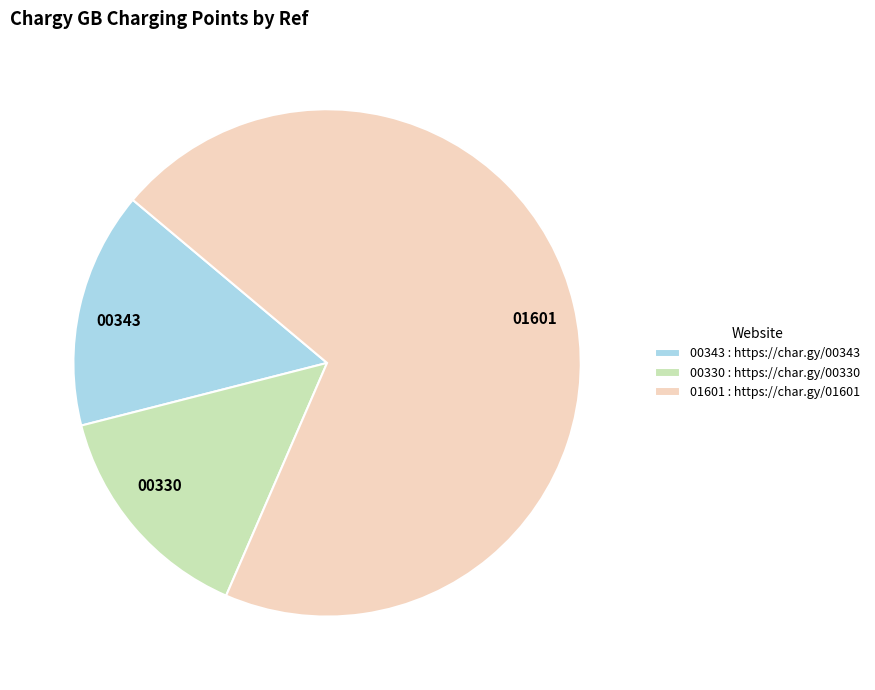

Do 00343 and 01601 together represent more than half of the pie?

Yes